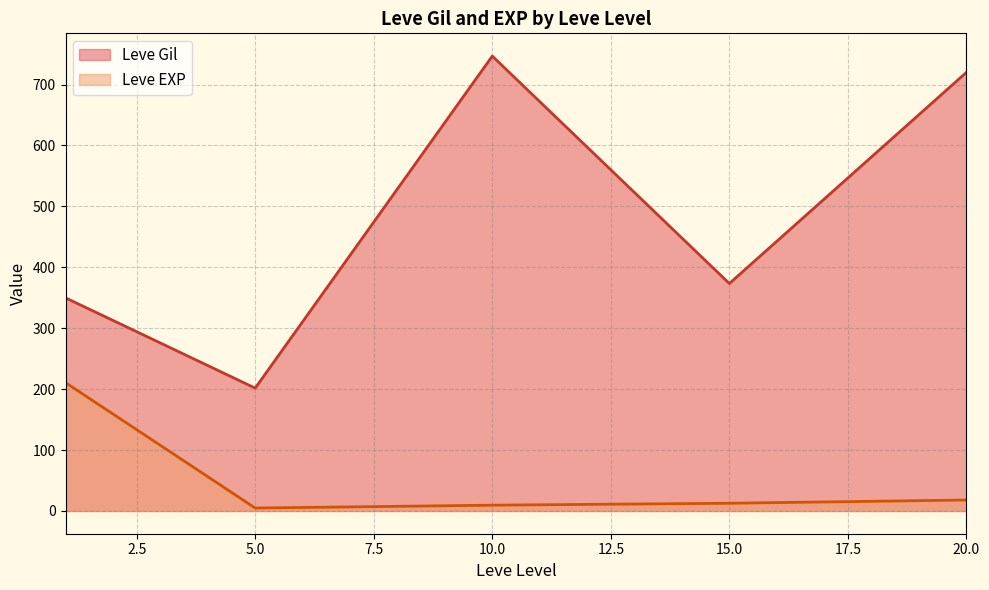

Which series has the largest total across all categories?

Leve Gil